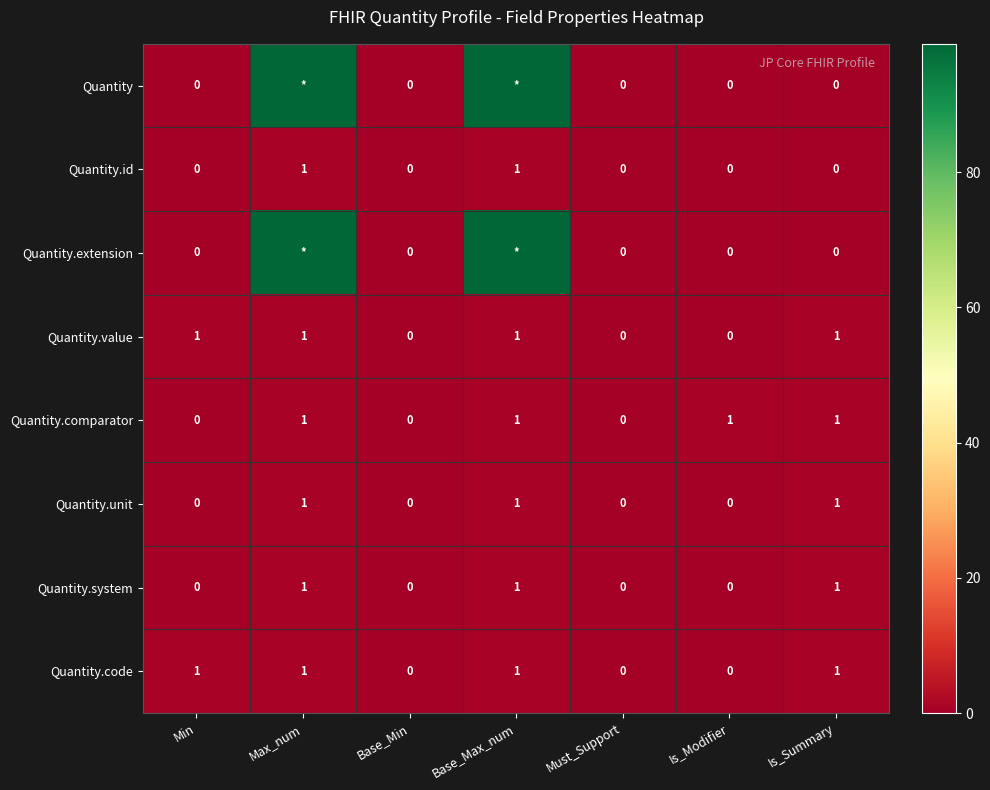

At how many categories does at least one series exceed 5?

2